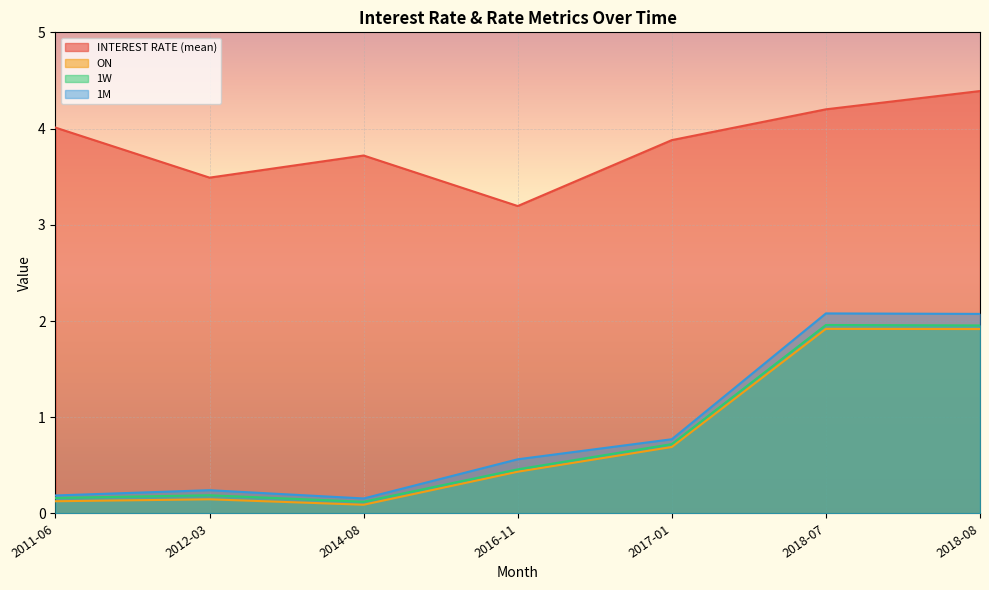

Which category has the lowest value across all series?

2014-08